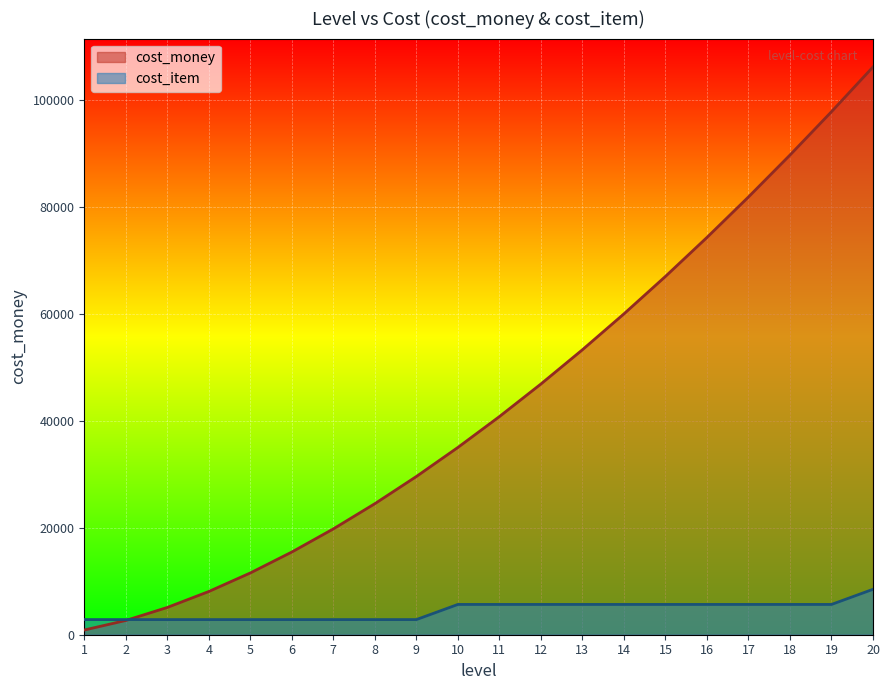

Which series ends up on top after the final intersection of cost_item and cost_money?

cost_money